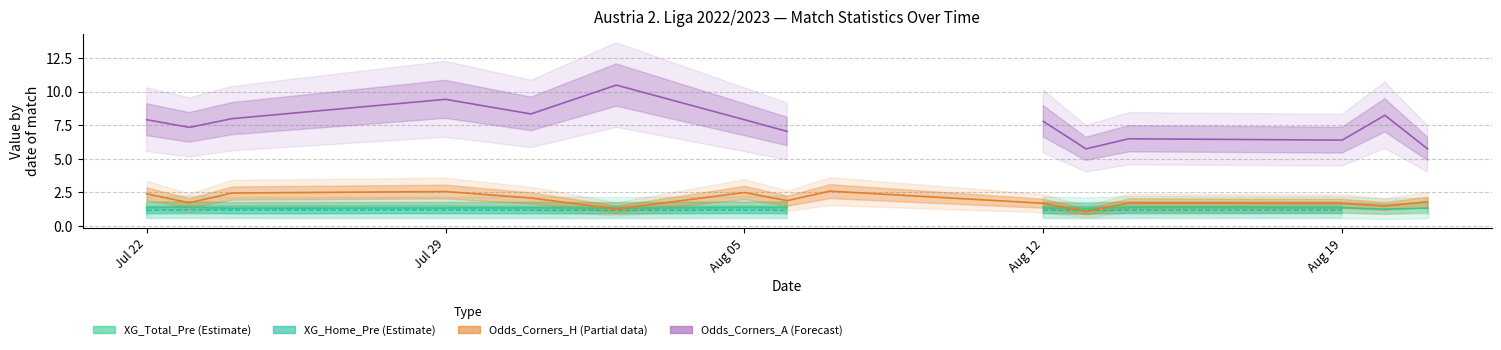

Which category has the highest value in the Odds_Corners_H (Partial) series?

8